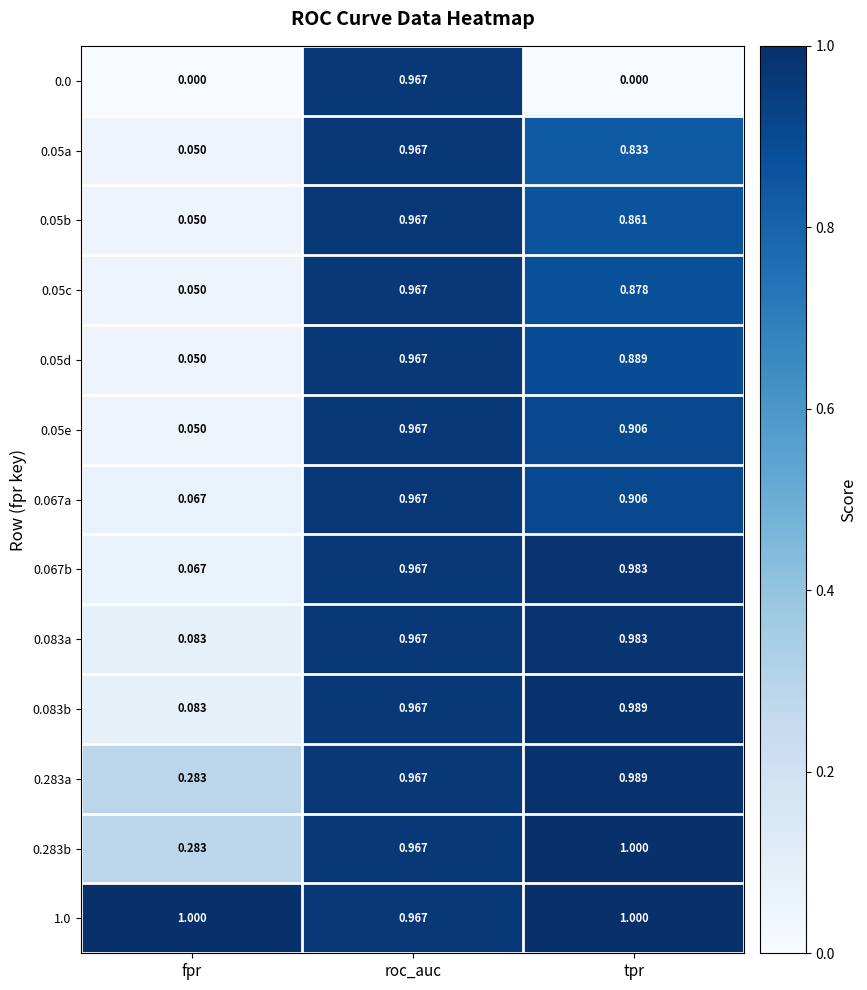

At which category is the sum across all series the highest?

roc_auc